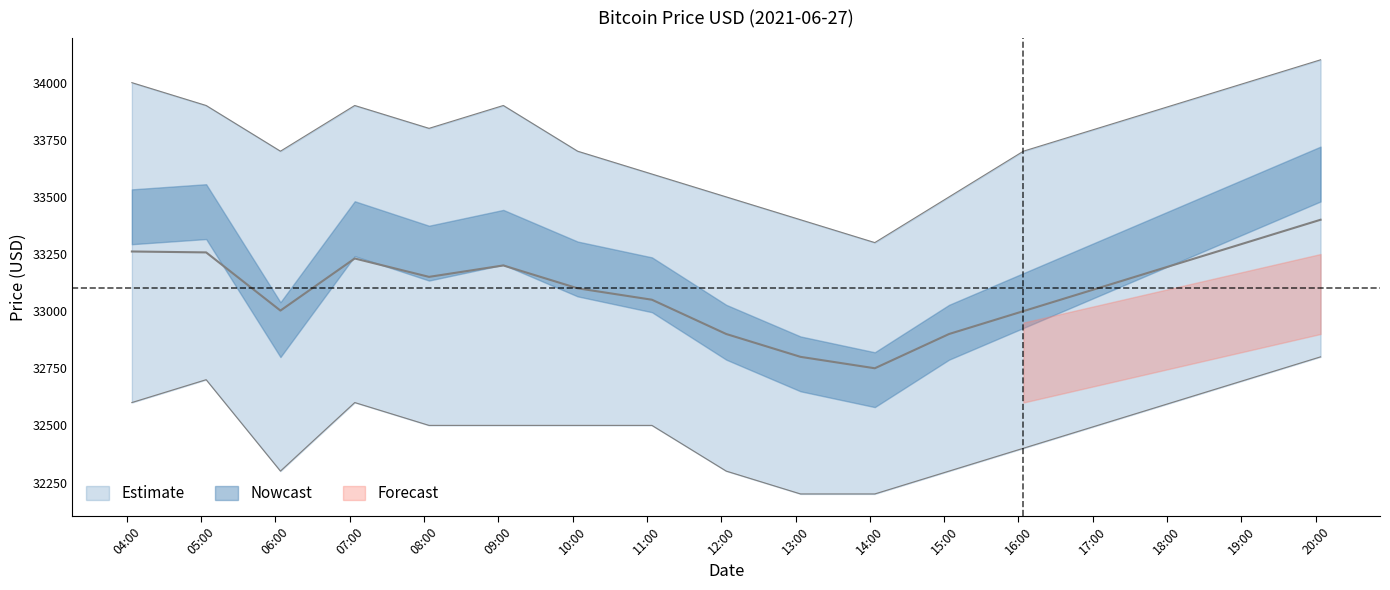

Which series has the largest total across all categories?

prices_upper